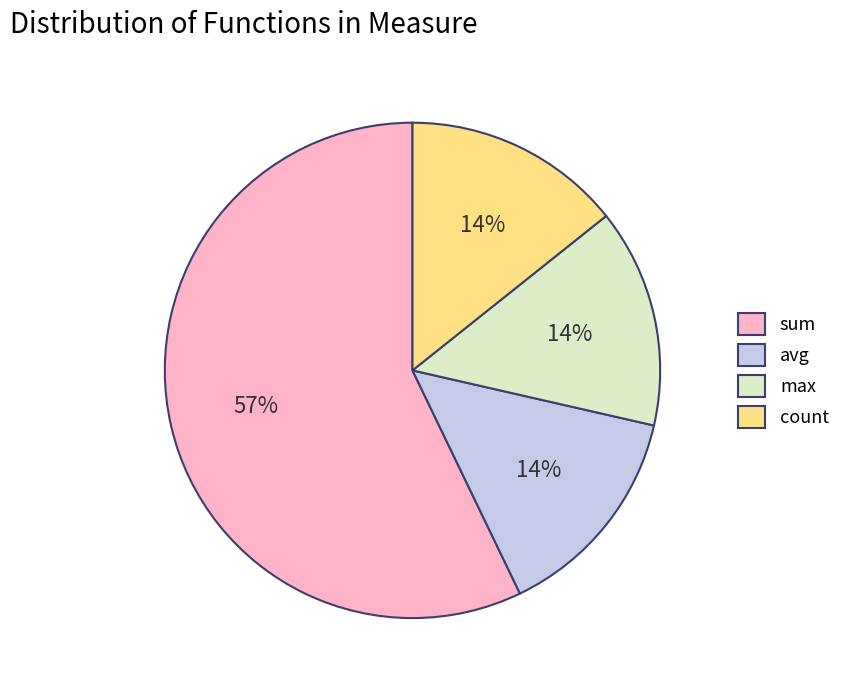

The avg slice represents 14% of the pie. True or false?

True